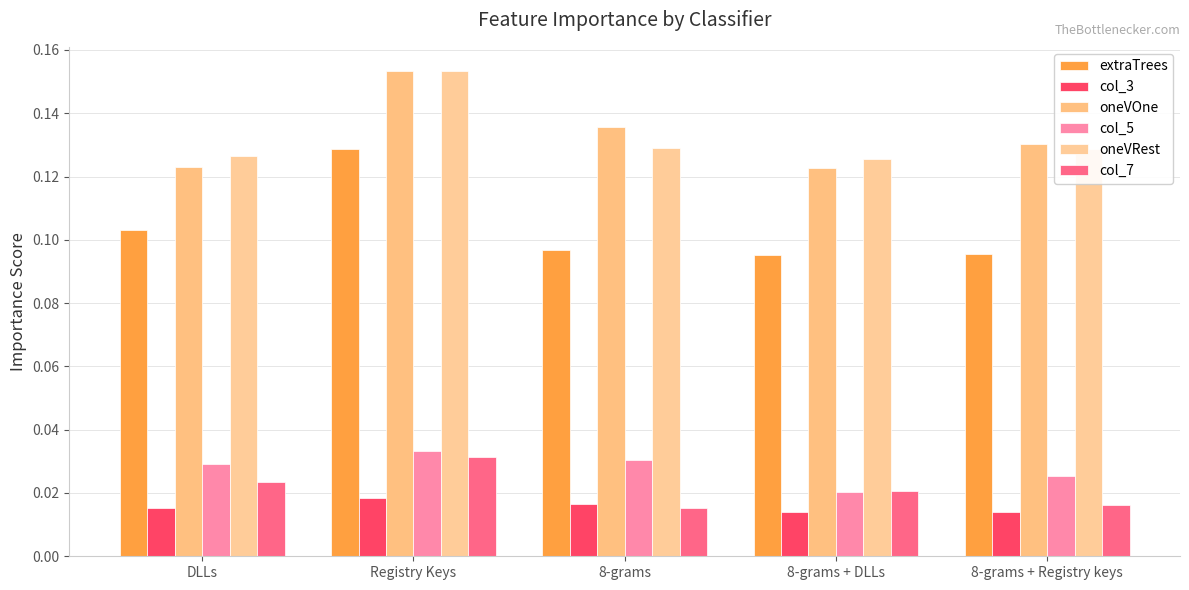

At which category is the sum across all series the highest?

Registry Keys